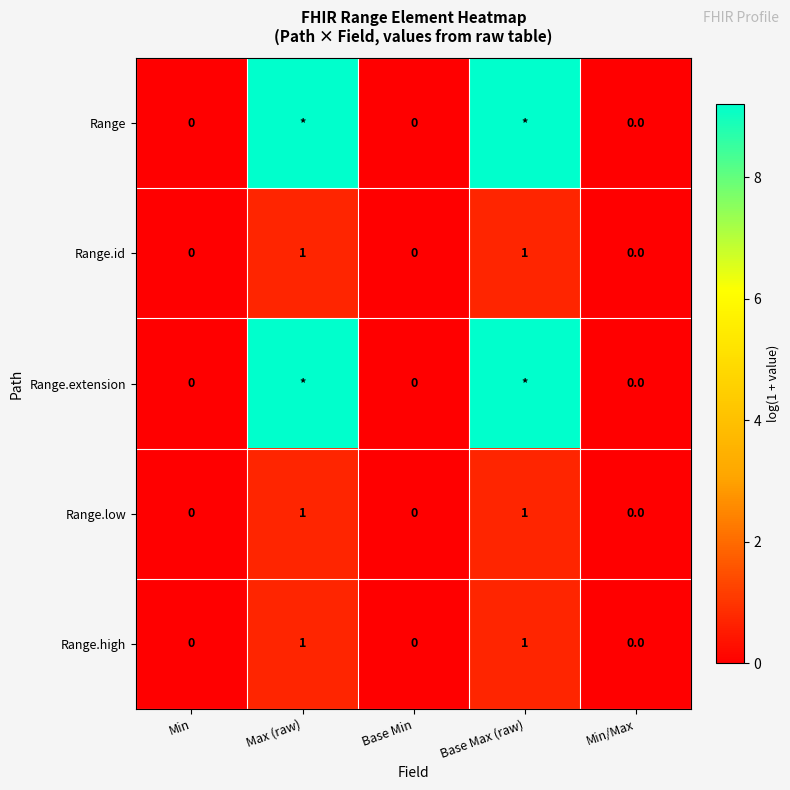

How many data points in Range.high are above 0?

2